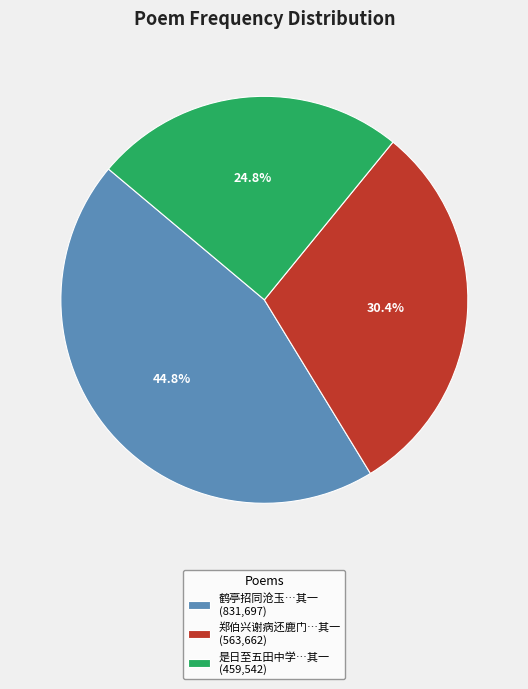

Is 鹤亭招同沧玉…其一 (831,697) the majority of the pie?

No